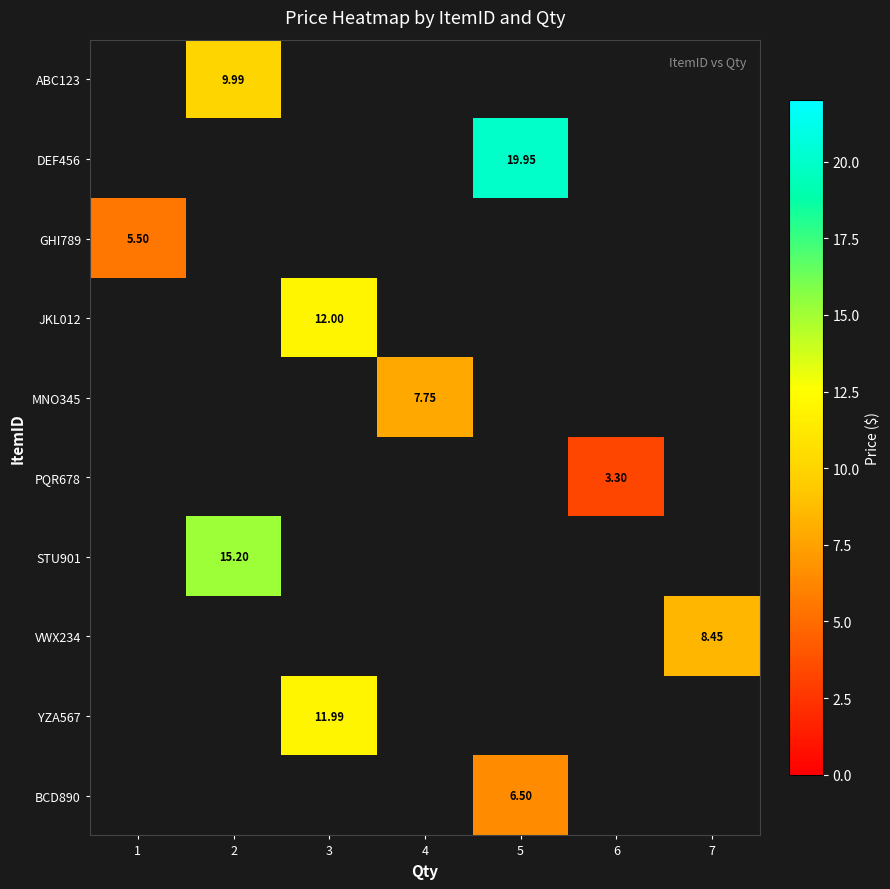

Is the value of VWX234 at 7 greater than the value of STU901 at 2?

No